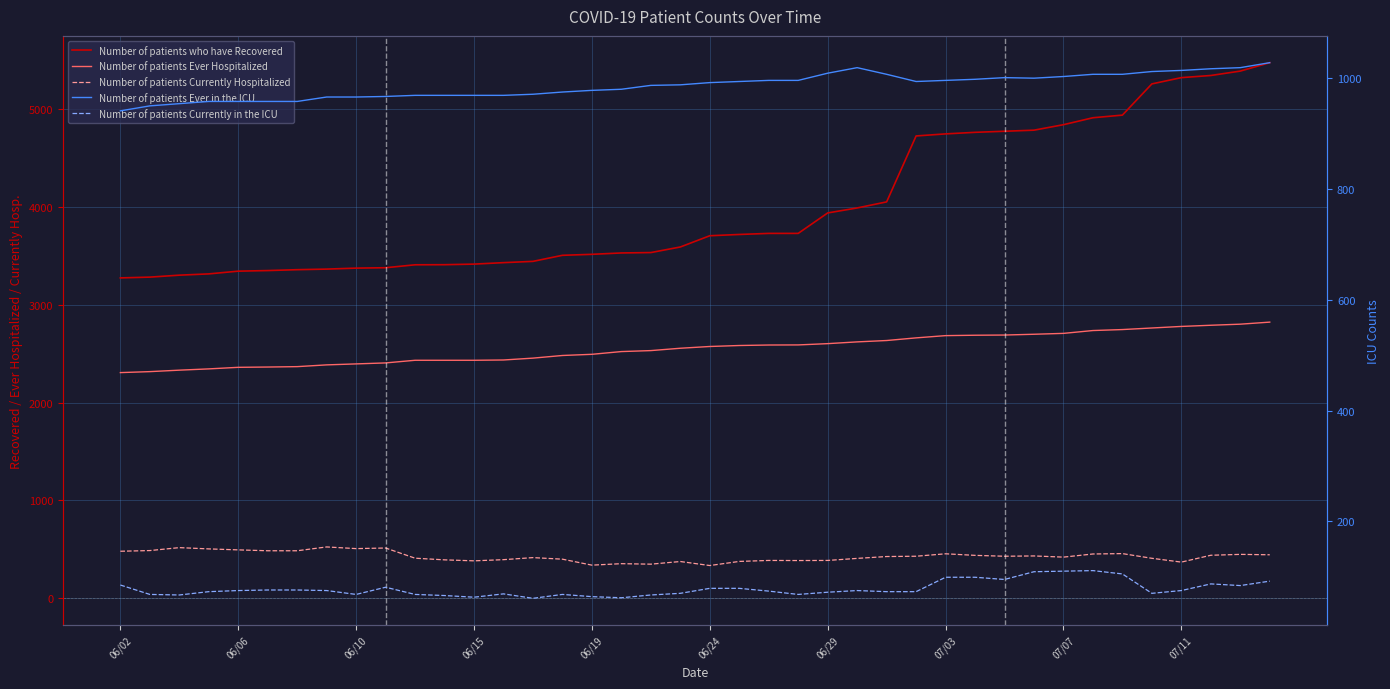

What is the sum of all Number of patients Ever Hospitalized values?

102130